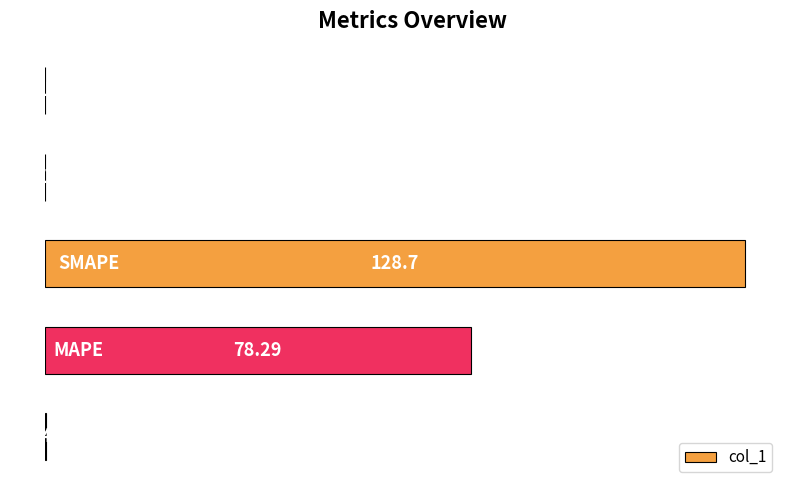

What is the maximum value shown in the chart?

128.7